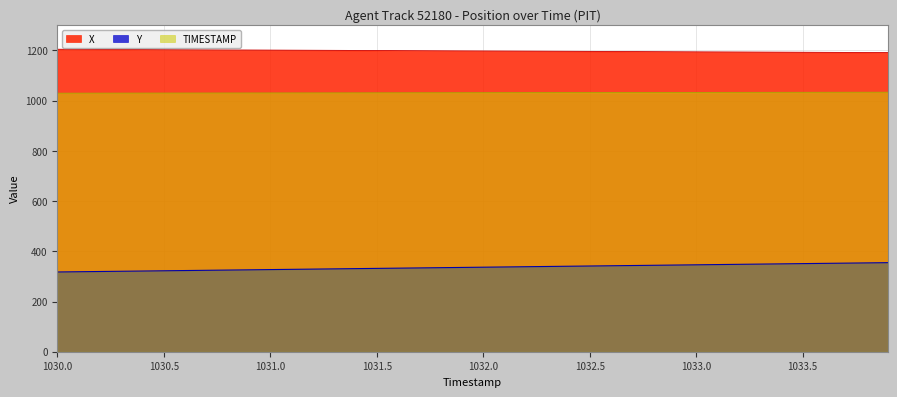

How many data points in Y are above 336?

20